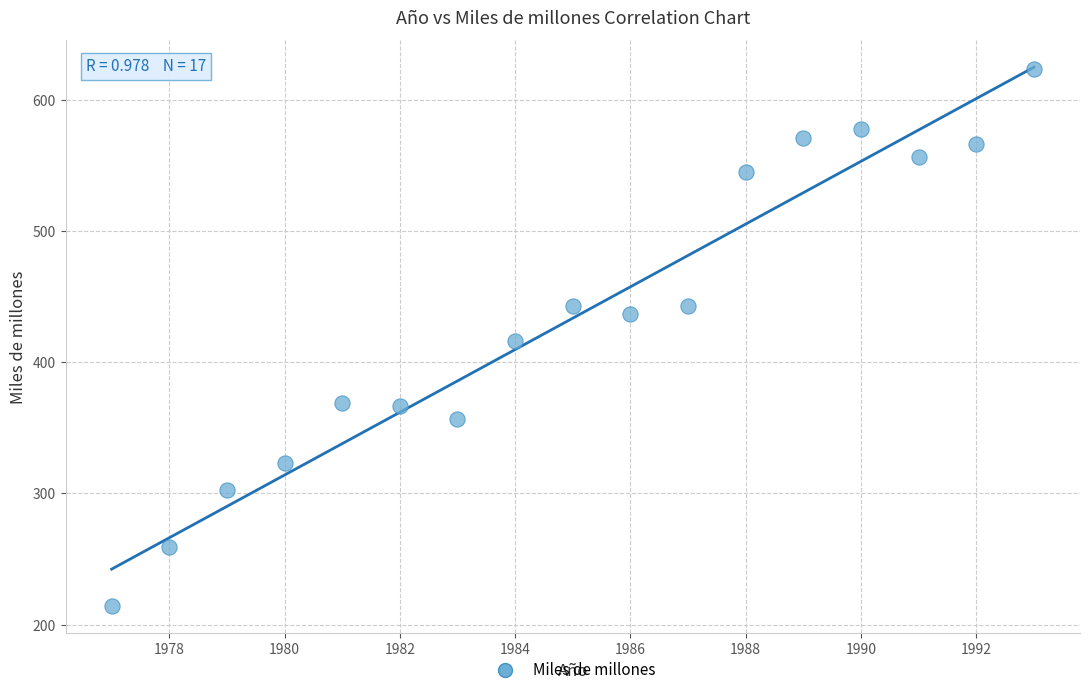

What is the range of Y values (max minus min)?

409